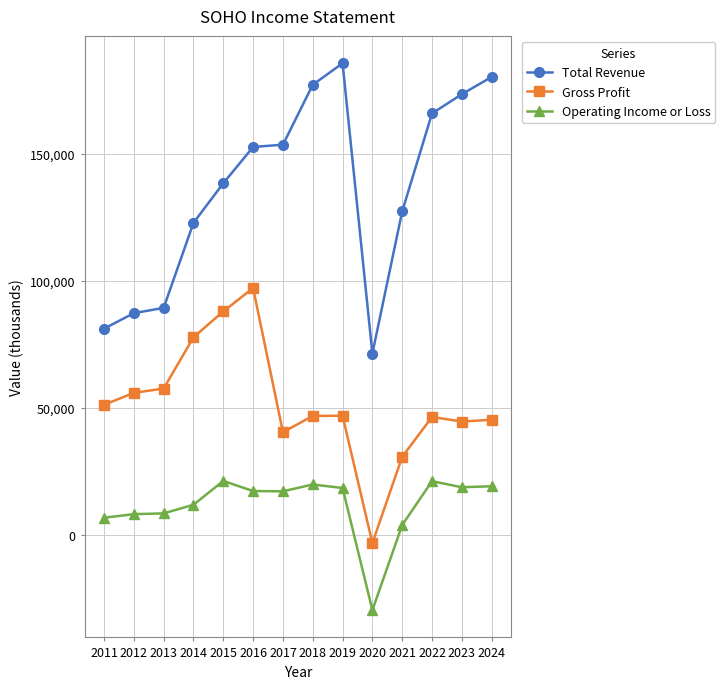

Between 2011 and 2015, which series saw the biggest shift?

Total Revenue